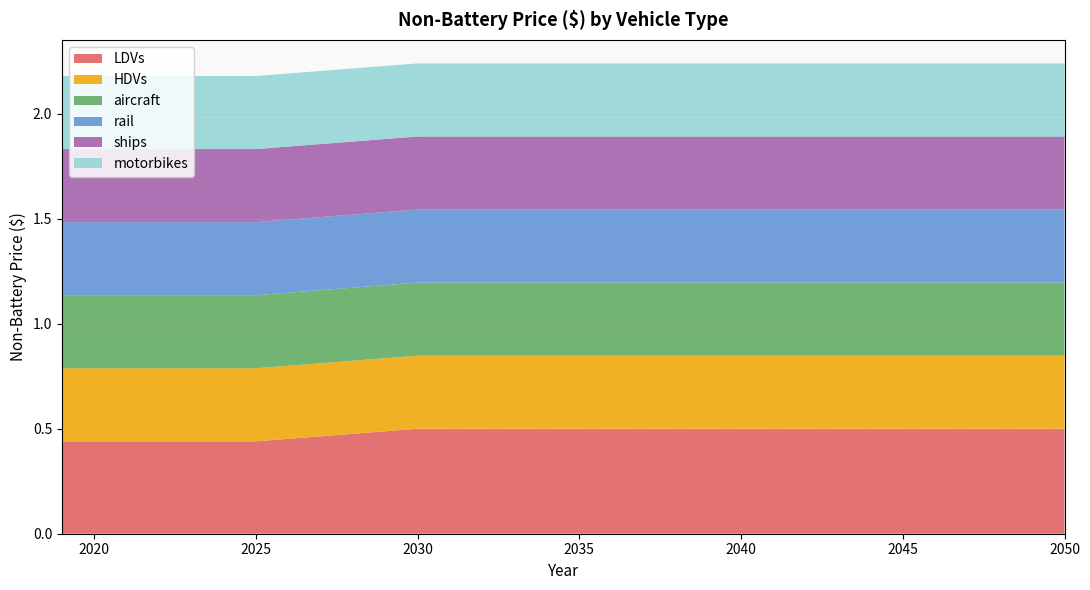

Reading left to right, what are all the values shown in this chart?

LDVs: 0.4	0.4	0.4	0.4	0.4	0.4	0.4	0.5	0.5	0.5	0.5	0.5	0.5	0.5	0.5	0.5	0.5	0.5	0.5	0.5	0.5	0.5	0.5	0.5	0.5	0.5	0.5	0.5	0.5	0.5	0.5	0.5
HDVs: 0.3	0.3	0.3	0.3	0.3	0.3	0.3	0.3	0.3	0.3	0.3	0.3	0.3	0.3	0.3	0.3	0.3	0.3	0.3	0.3	0.3	0.3	0.3	0.3	0.3	0.3	0.3	0.3	0.3	0.3	0.3	0.3
aircraft: 0.3	0.3	0.3	0.3	0.3	0.3	0.3	0.3	0.3	0.3	0.3	0.3	0.3	0.3	0.3	0.3	0.3	0.3	0.3	0.3	0.3	0.3	0.3	0.3	0.3	0.3	0.3	0.3	0.3	0.3	0.3	0.3
rail: 0.3	0.3	0.3	0.3	0.3	0.3	0.3	0.3	0.3	0.3	0.3	0.3	0.3	0.3	0.3	0.3	0.3	0.3	0.3	0.3	0.3	0.3	0.3	0.3	0.3	0.3	0.3	0.3	0.3	0.3	0.3	0.3
ships: 0.3	0.3	0.3	0.3	0.3	0.3	0.3	0.3	0.3	0.3	0.3	0.3	0.3	0.3	0.3	0.3	0.3	0.3	0.3	0.3	0.3	0.3	0.3	0.3	0.3	0.3	0.3	0.3	0.3	0.3	0.3	0.3
motorbikes: 0.3	0.3	0.3	0.3	0.3	0.3	0.3	0.3	0.3	0.3	0.3	0.3	0.3	0.3	0.3	0.3	0.3	0.3	0.3	0.3	0.3	0.3	0.3	0.3	0.3	0.3	0.3	0.3	0.3	0.3	0.3	0.3